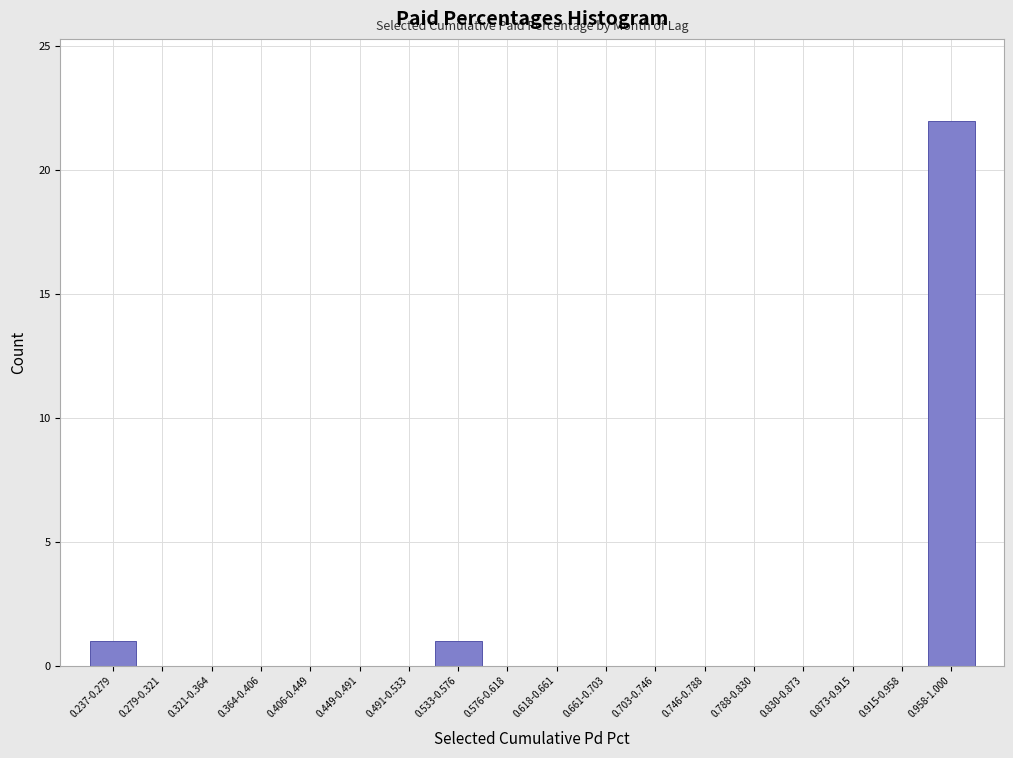

Reading left to right, list all the values displayed in this chart.

0.237-0.279=1	0.279-0.321=0	0.321-0.364=0	0.364-0.406=0	0.406-0.449=0	0.449-0.491=0	0.491-0.533=0	0.533-0.576=1	0.576-0.618=0	0.618-0.661=0	0.661-0.703=0	0.703-0.746=0	0.746-0.788=0	0.788-0.830=0	0.830-0.873=0	0.873-0.915=0	0.915-0.958=0	0.958-1.000=22